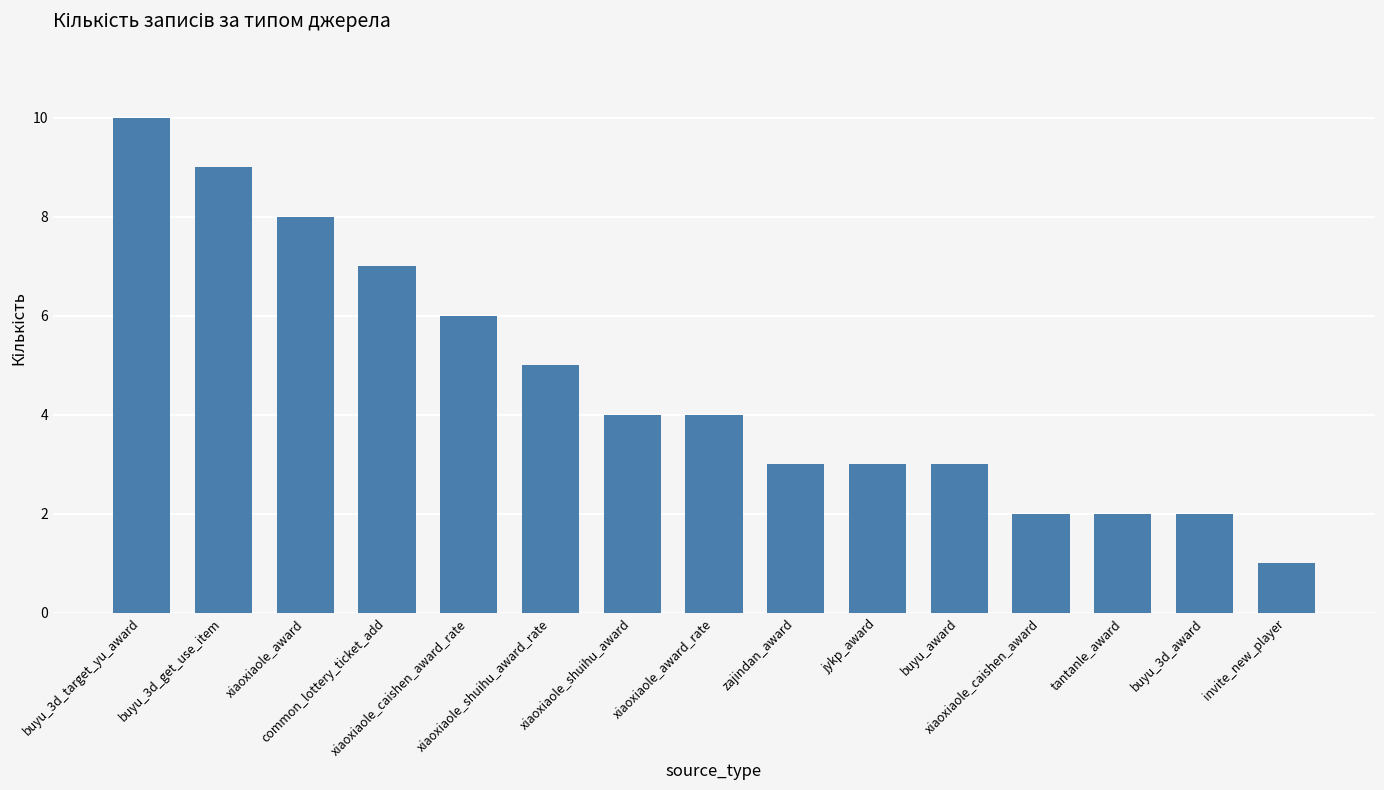

Count the number of data series in this chart.

1